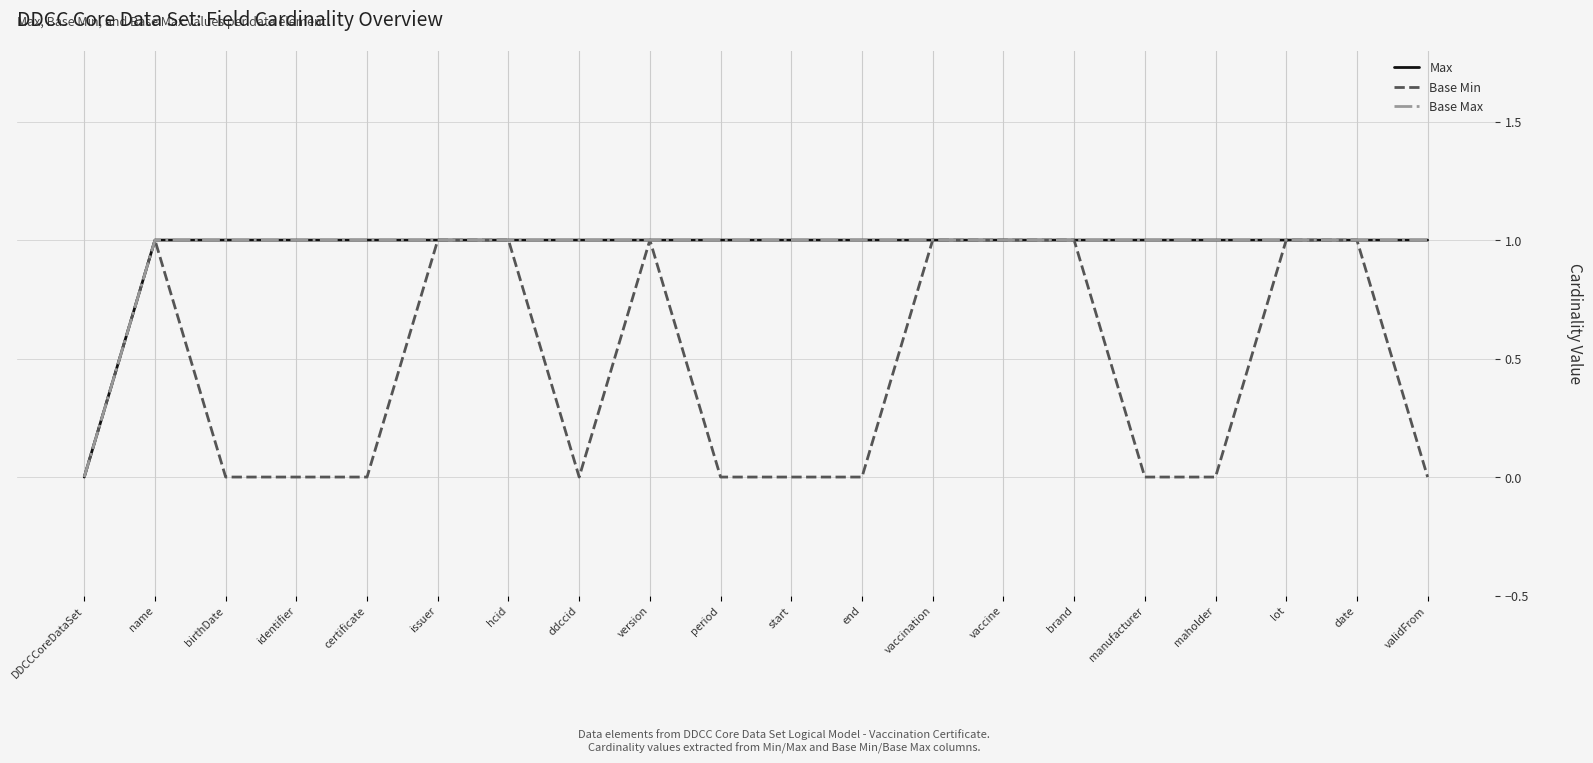

List the series in order of their peak value, lowest first.

Max, Base Min, Base Max